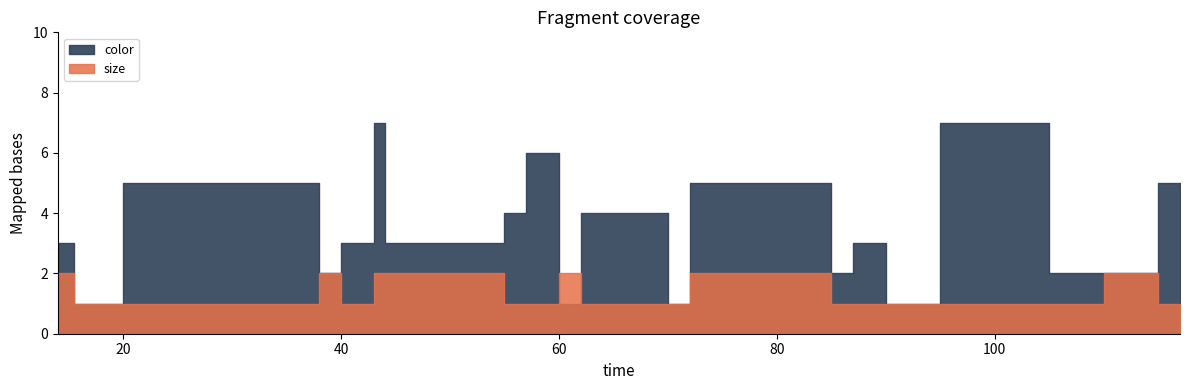

Which series has the largest range (max minus min)?

color